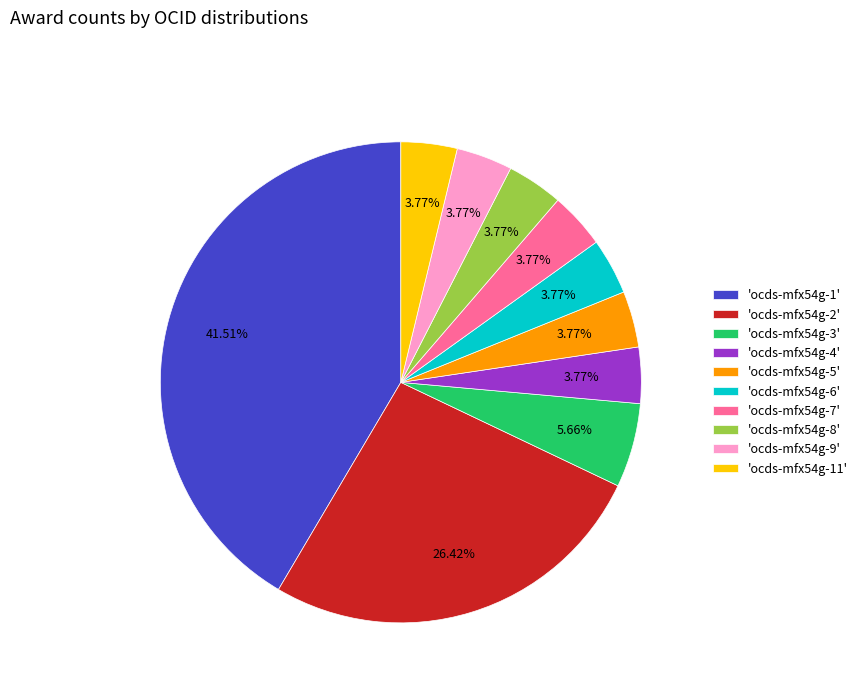

Which slice is the largest?

'ocds-mfx54g-1'